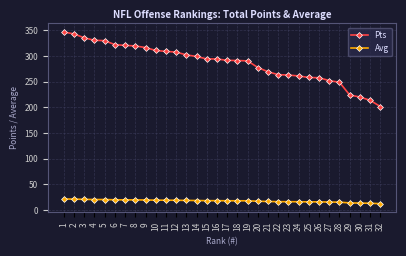

Between 6 and 30, which series saw the biggest shift?

Pts